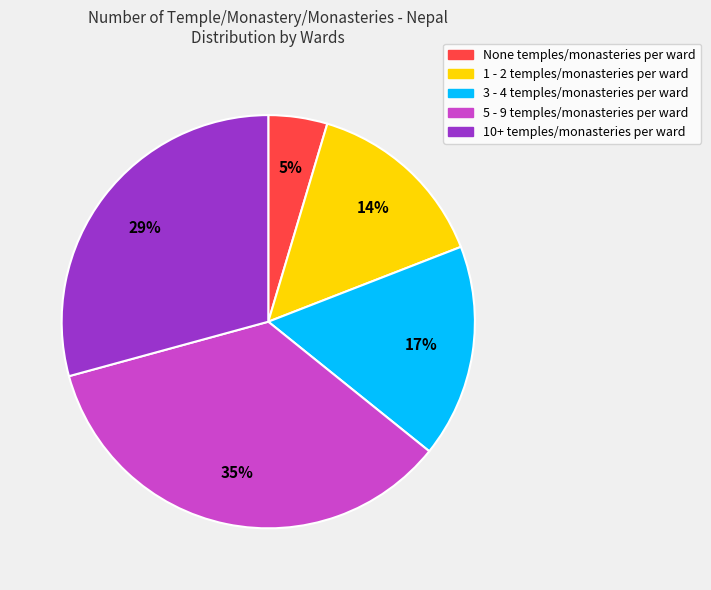

Does any single category account for the majority?

No